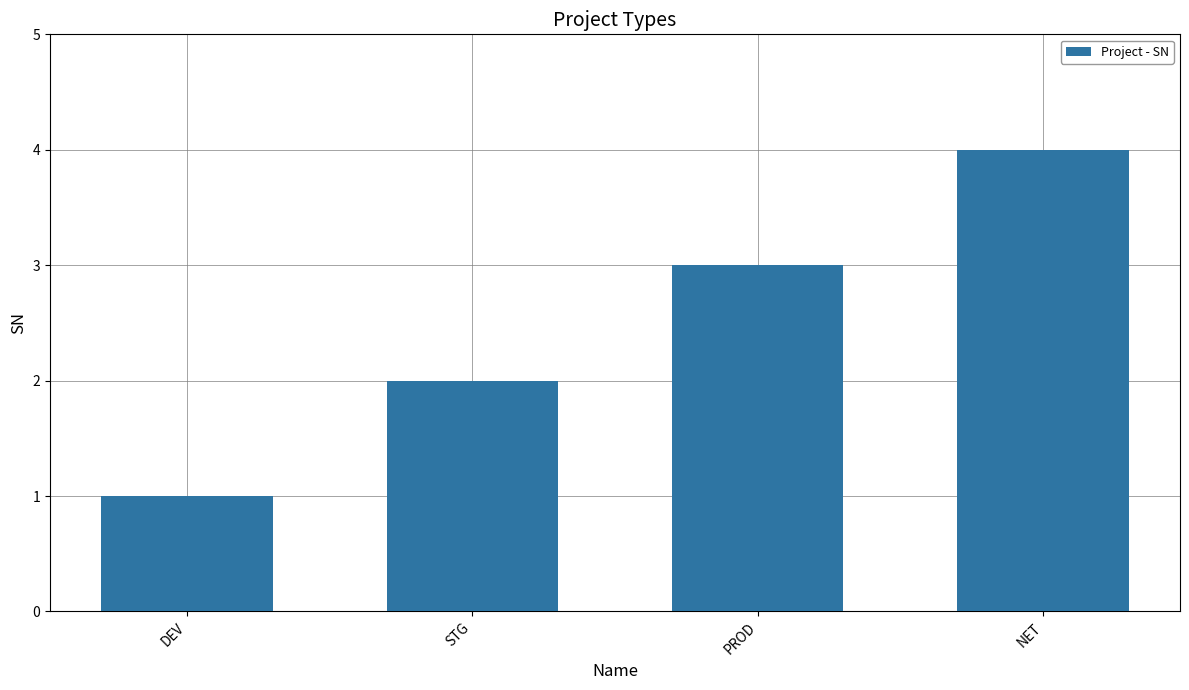

What is the sum of the values at NET and PROD?

7